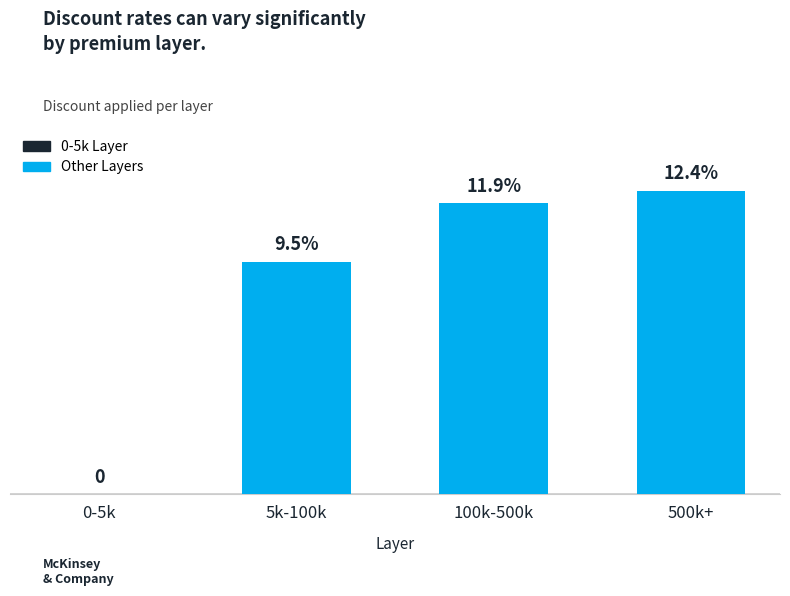

Are the bars horizontal?

No